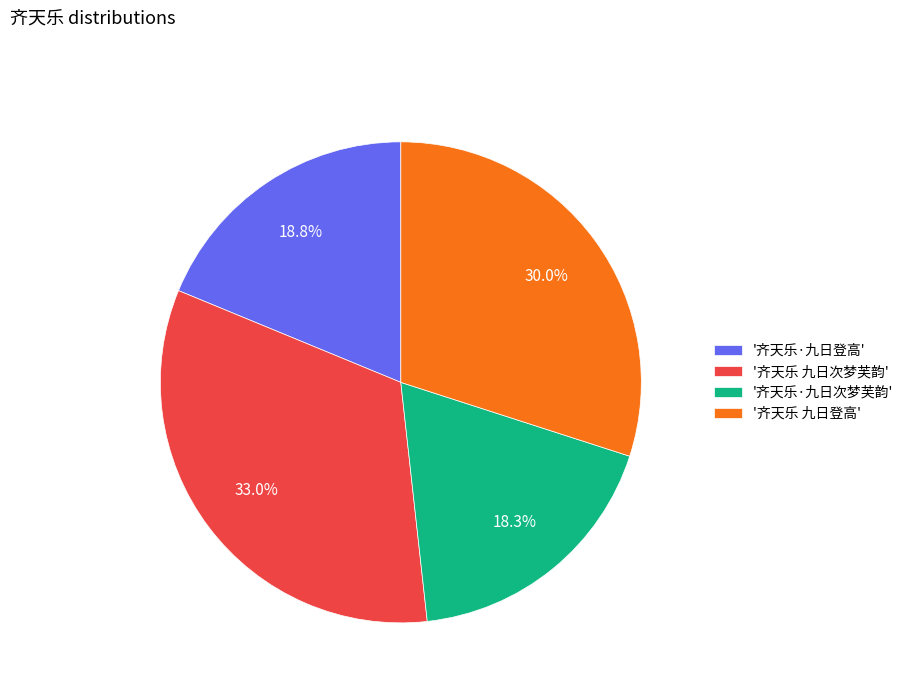

Count the number of slices in the pie.

4